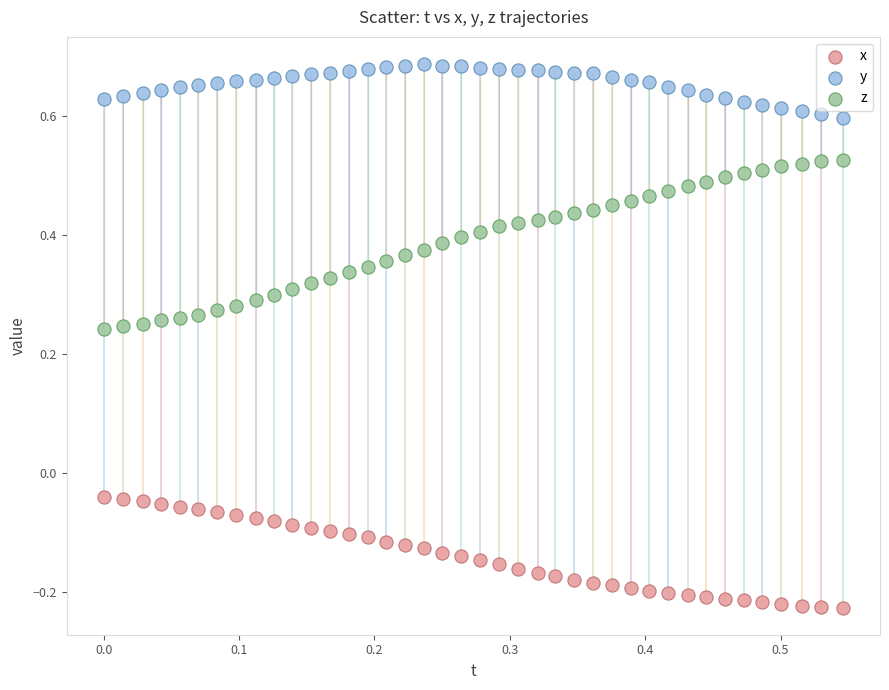

What are all the series names shown in the legend?

x, y, z